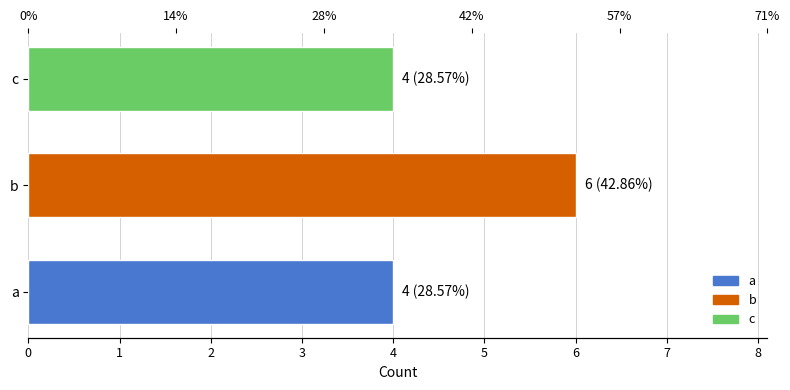

List the labels in order of value, smallest first.

a, c, b